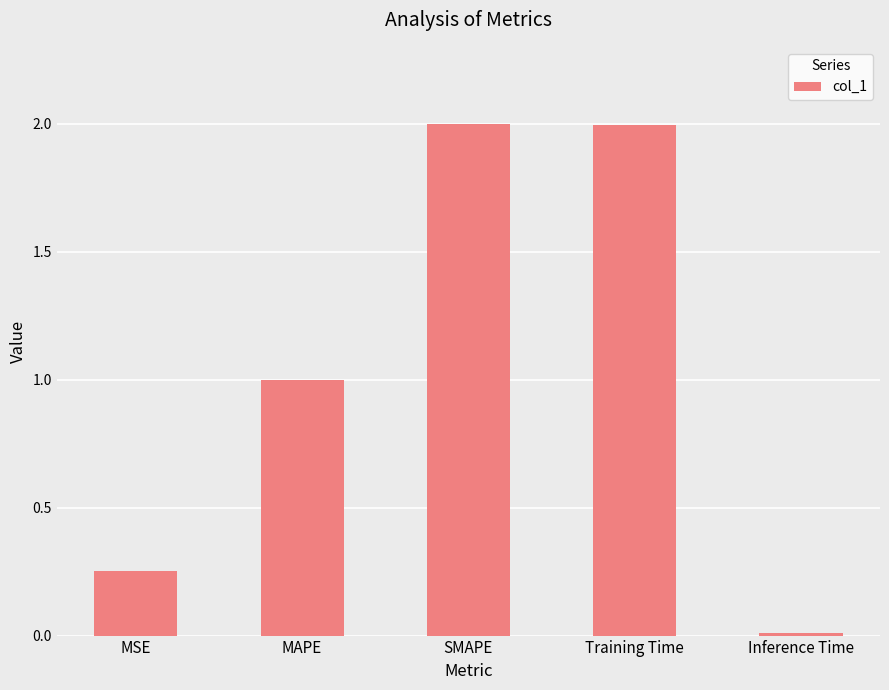

The value at Training Time is 0.6. True or false?

False